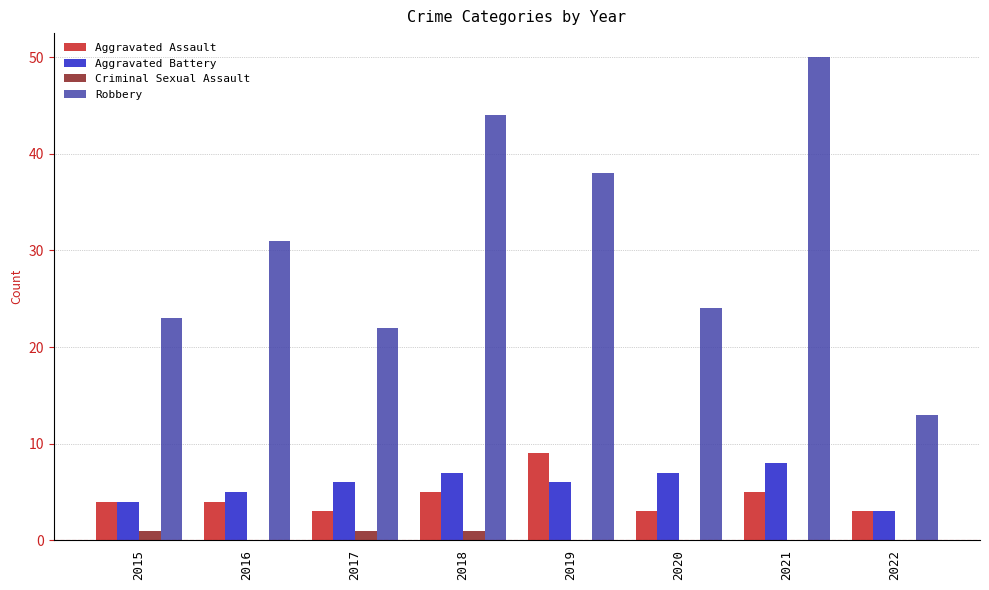

What is the sum of the Aggravated Battery values at 2016 and 2015?

9